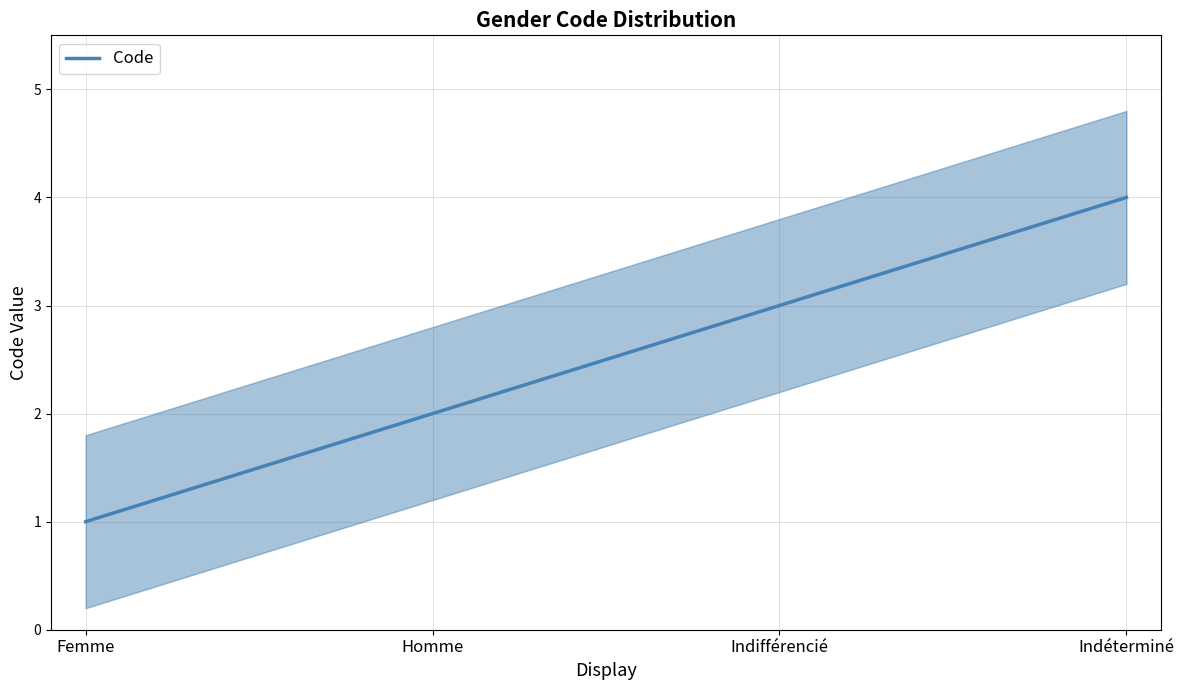

List the labels in order of value, smallest first.

Femme, Homme, Indifférencié, Indéterminé